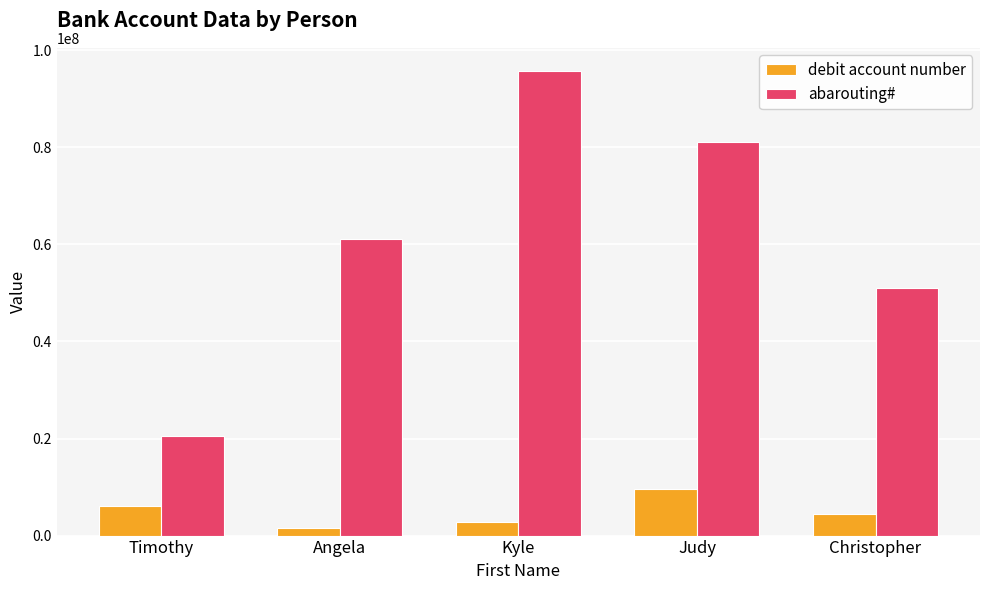

At which category is the sum across all series the highest?

Kyle